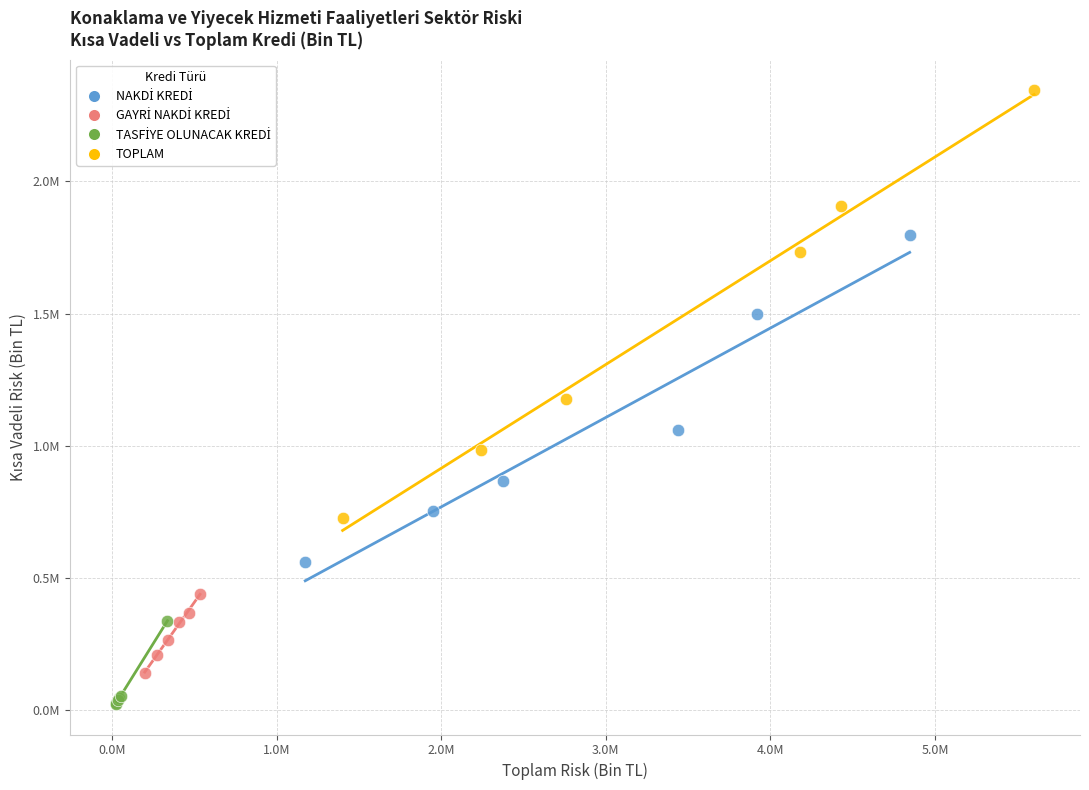

Which series has the largest Y range (max minus min)?

TOPLAM